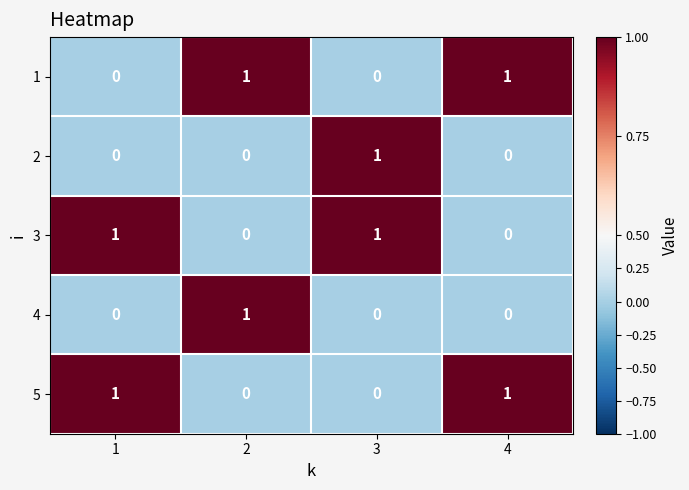

At how many categories does at least one series exceed 0?

4